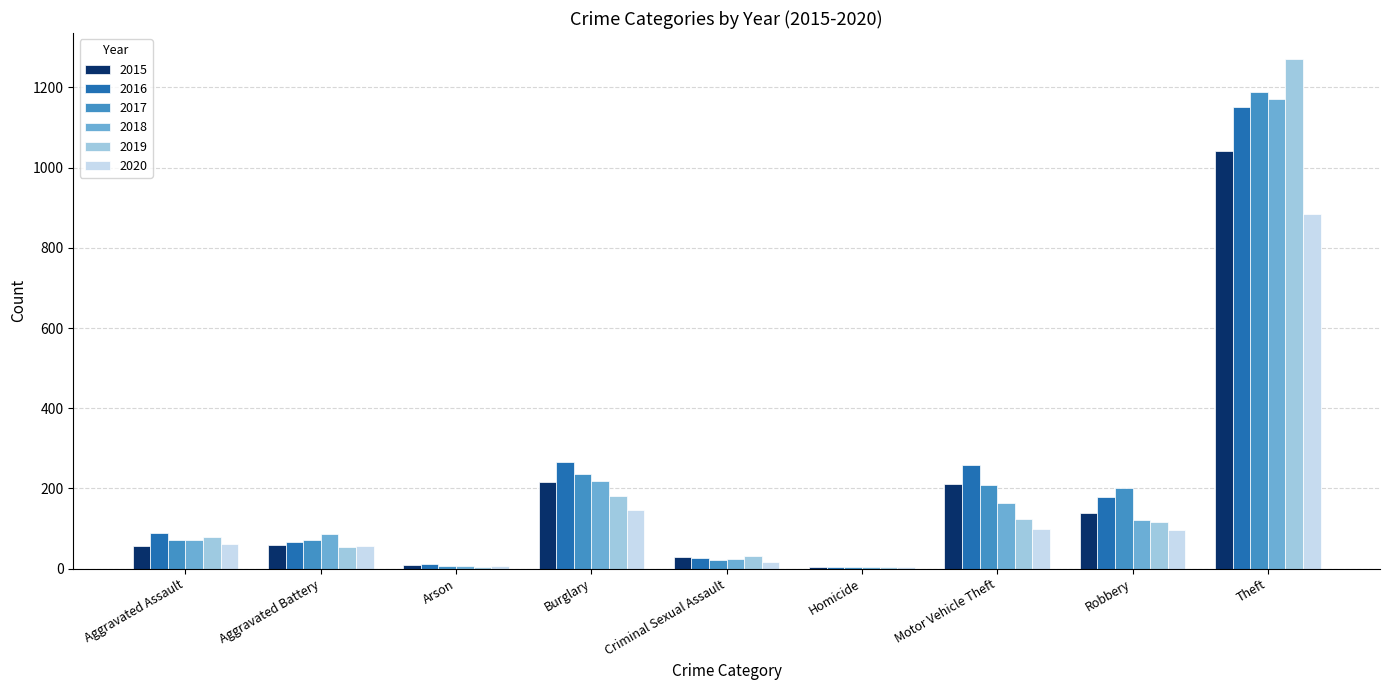

What is the total value across all series at Aggravated Battery?

393